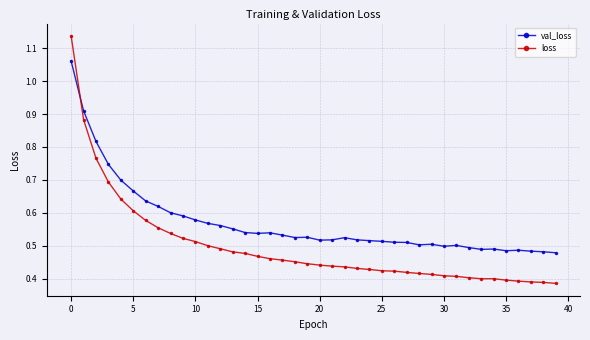

Which series has the largest range (max minus min)?

loss